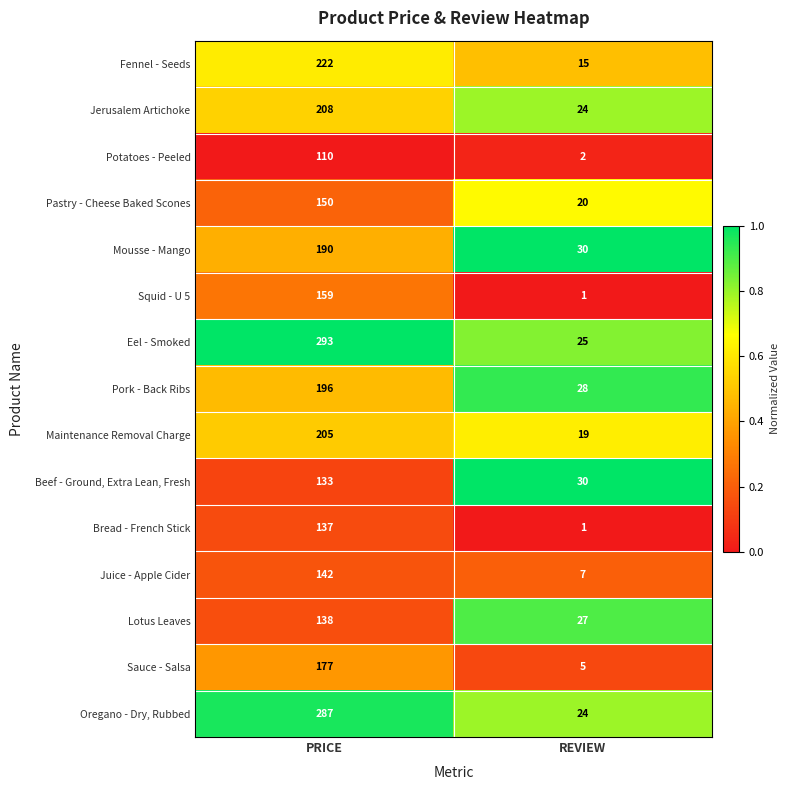

How many values in the Pork - Back Ribs series are below 196?

1